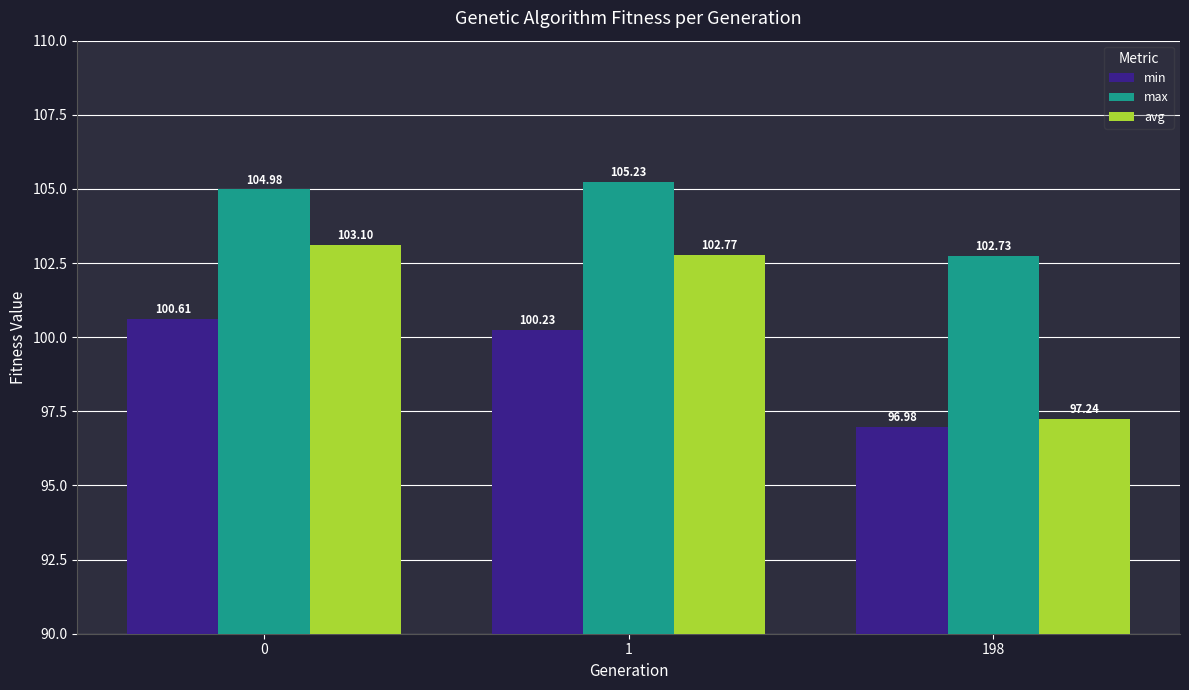

Rank the series at 198 from lowest to highest value.

min, avg, max